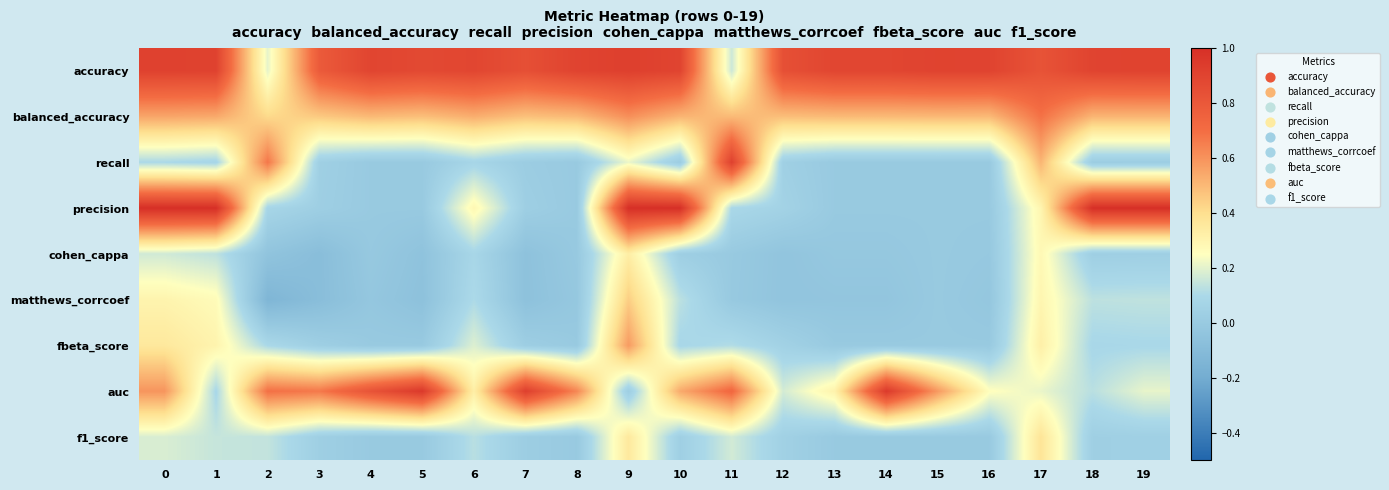

How many series are shown in this chart?

9